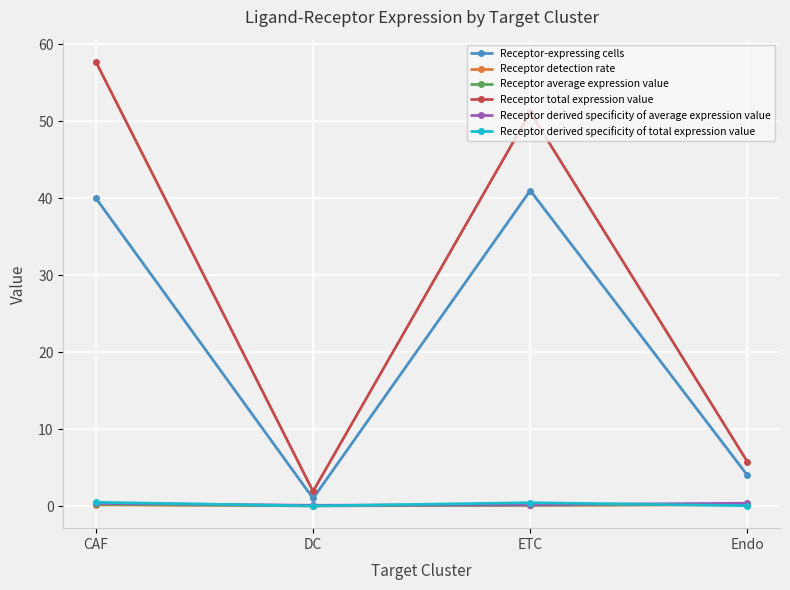

What is the label of the 3rd point from the right?

DC